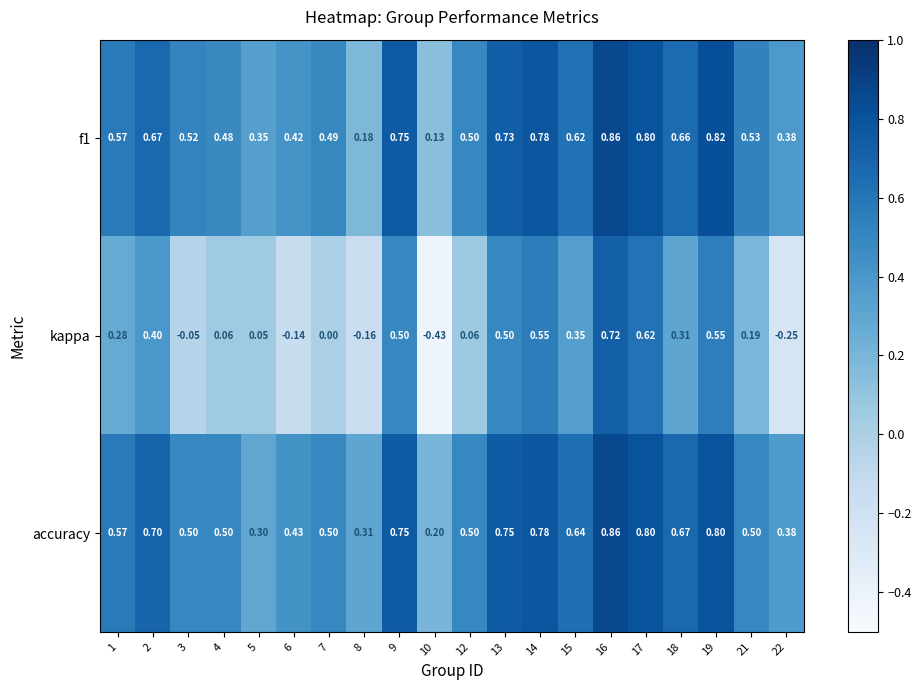

Which category has the lowest value across all series?

10